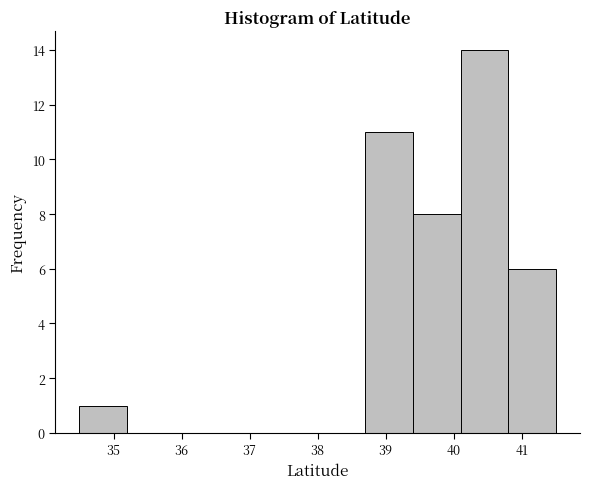

What is the height of the bar covering 40.1 to 40.8 on the x-axis? Neither the bar edges nor the heights are printed on the chart, so give them approximately, as read against the axes.

14